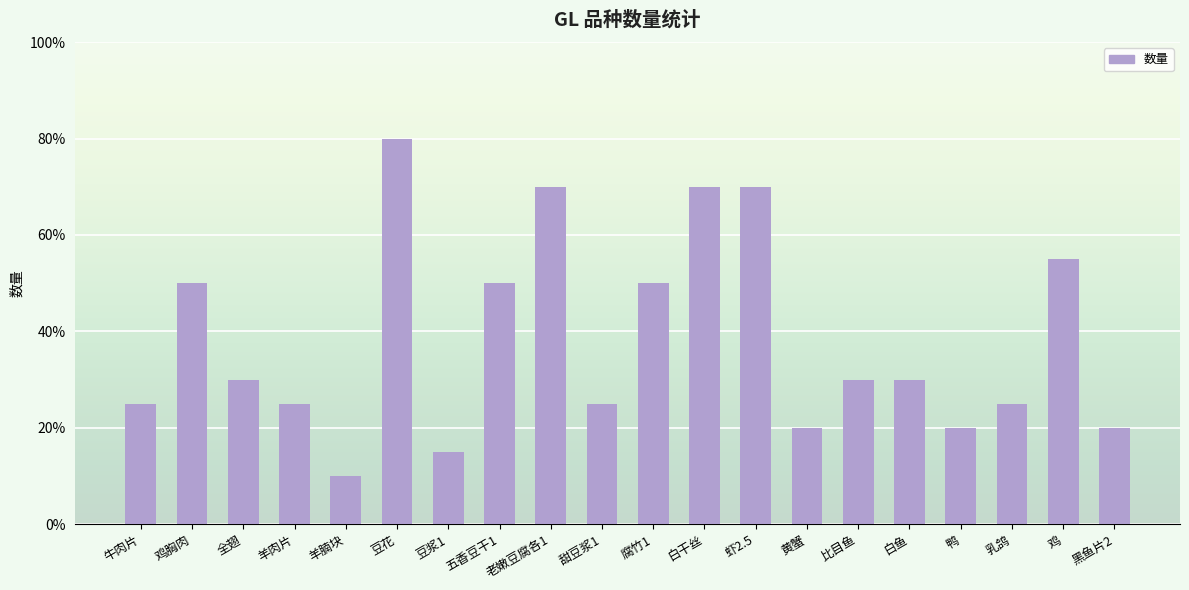

What is the ratio of the value at 全翅 to the value at 白干丝?

0.4